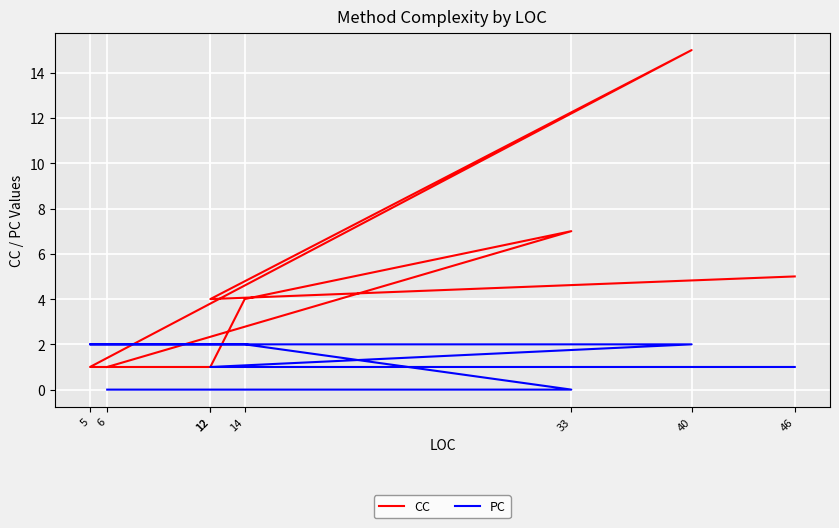

True or false: CC has a value of 4 at 12.

True